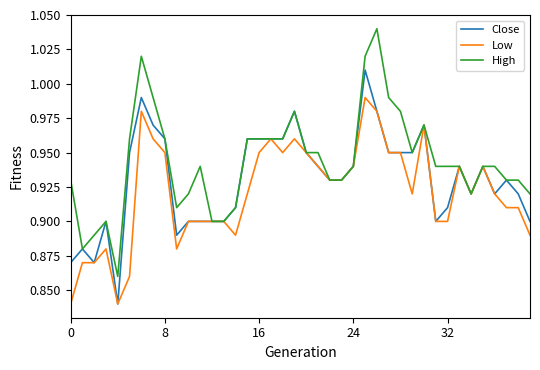

List the series in order of their overall mean, highest first.

High, Close, Low